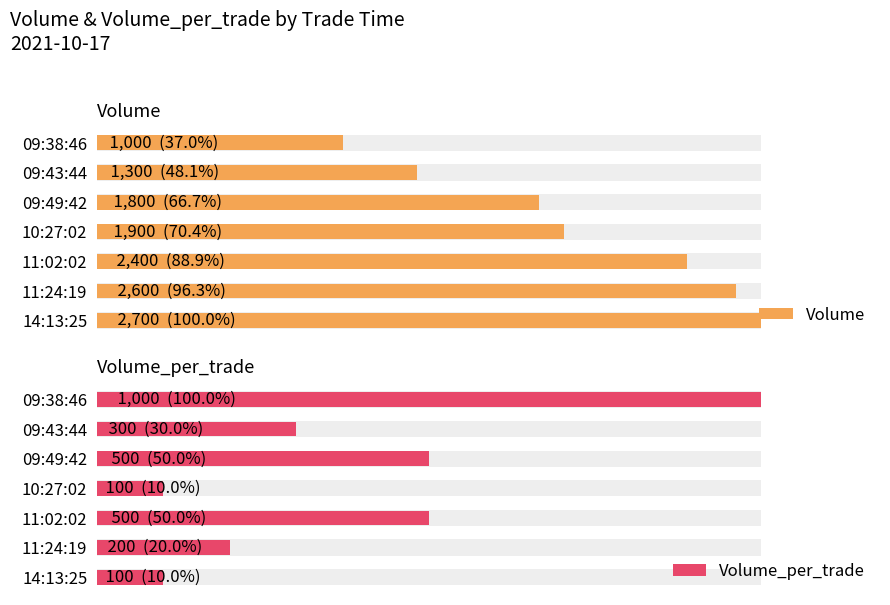

Between 11:24:19 and 11:02:02, which series saw the biggest shift?

Volume_per_trade